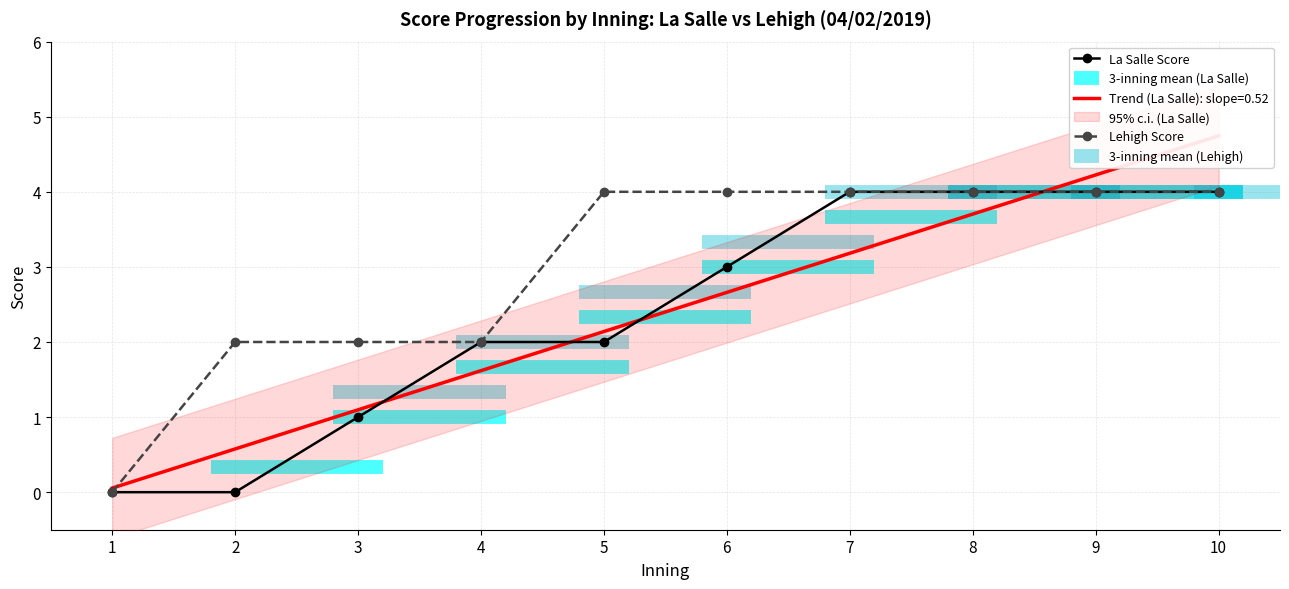

Which series changed the most between 7 and 9?

La Salle Score